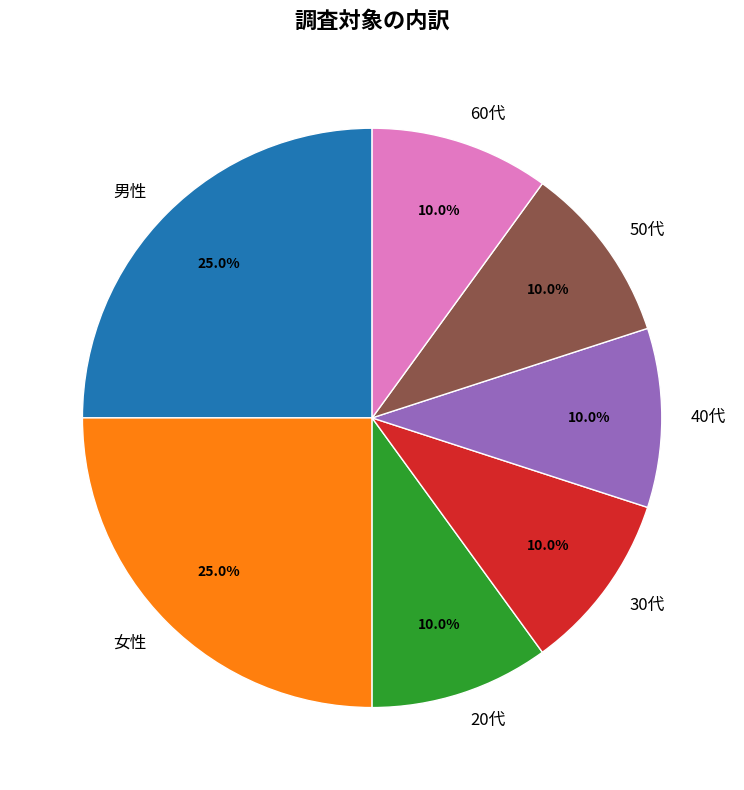

What is the ratio of the value at 30代 to the value at 50代?

1.0